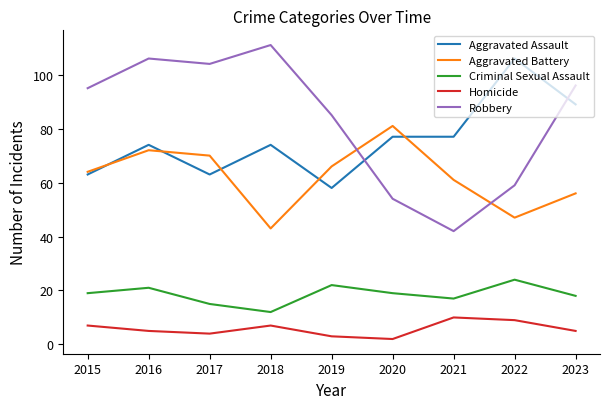

What is the smallest value displayed?

2